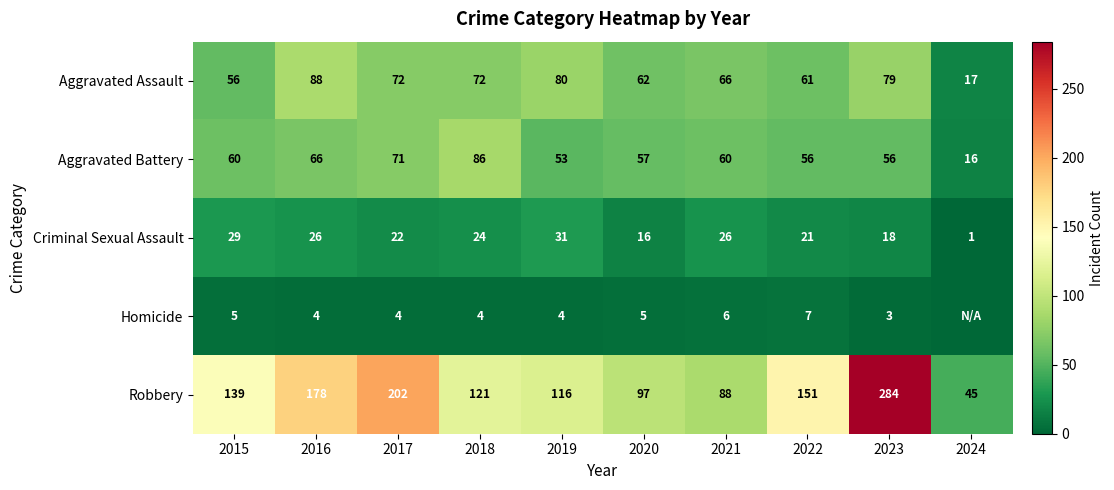

The Robbery series shows 121 at 2018. True or false?

True